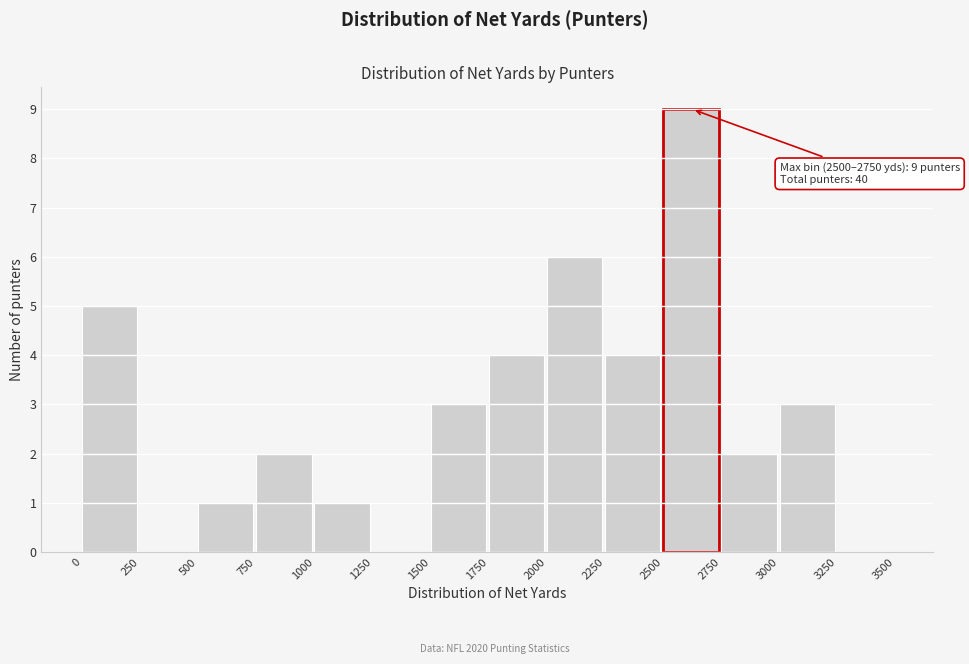

Which range on the x-axis has the tallest bar?

2500 to 2750